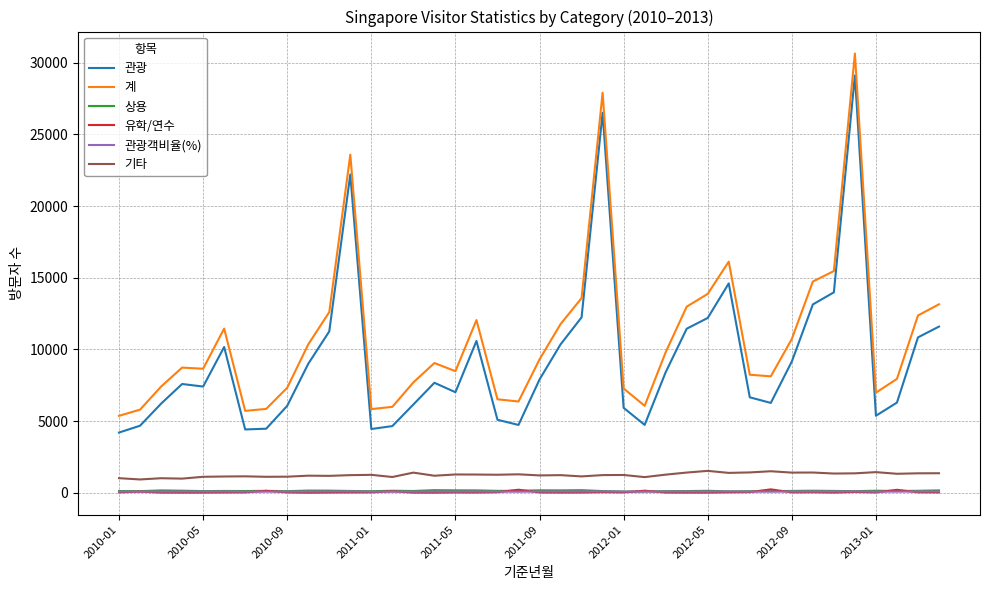

What is the greatest value displayed?

30647.0